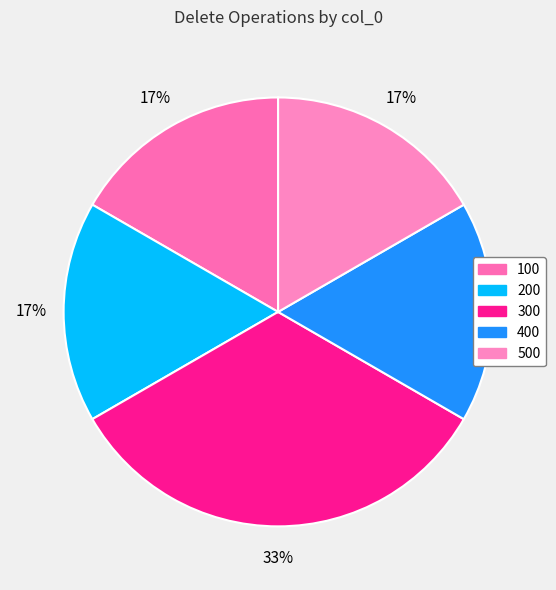

Rank the categories by value from lowest to highest.

100, 200, 400, 500, 300